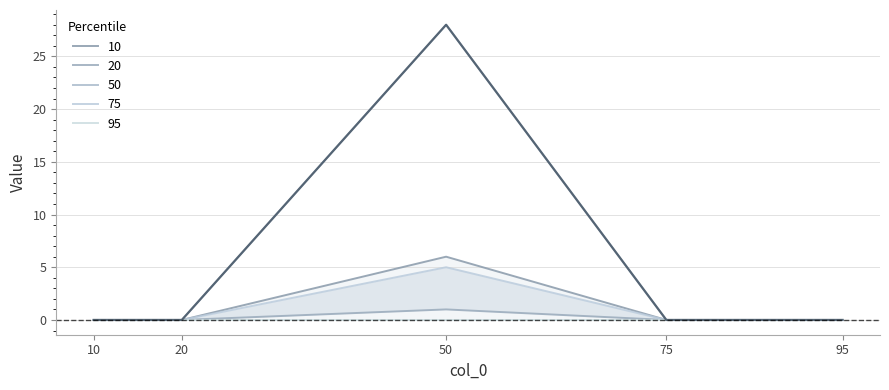

Is it true that 50 equals 28 at 50?

True